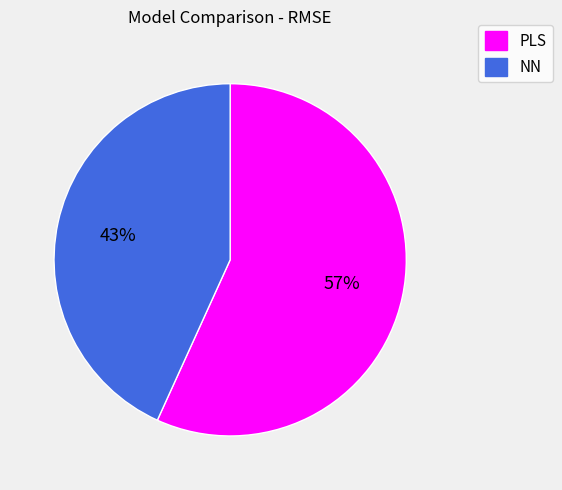

Which category has the biggest portion of the pie?

PLS